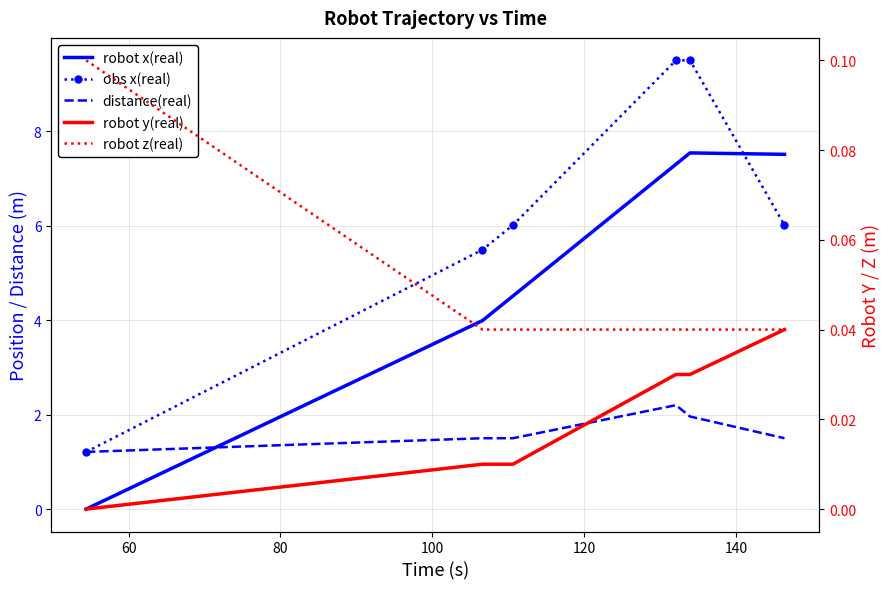

What are all the series names shown in the legend?

robot x(real), obs x(real), distance(real), robot y(real), robot z(real)